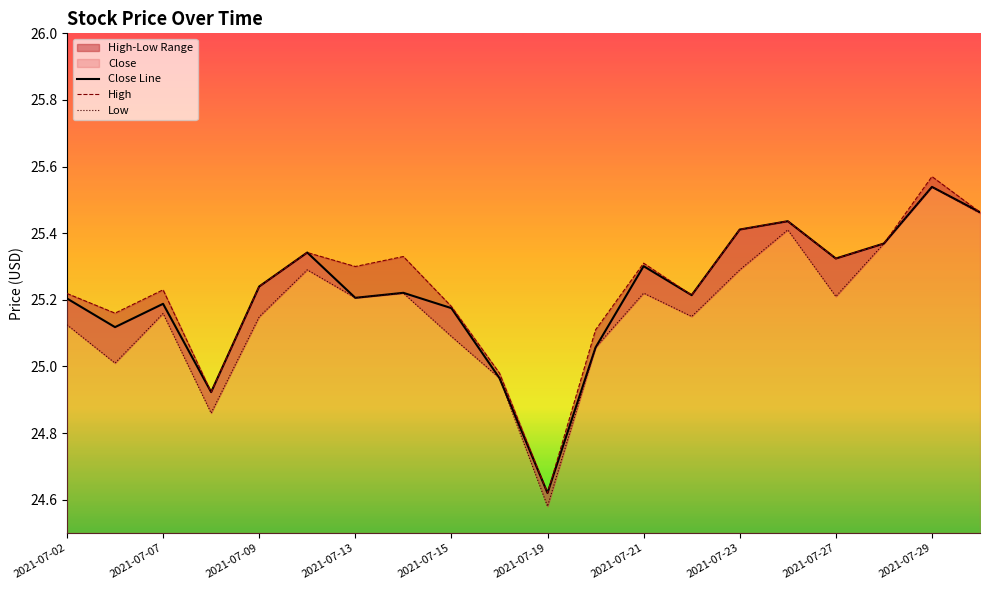

True or false: Low and Close cross at least once.

False